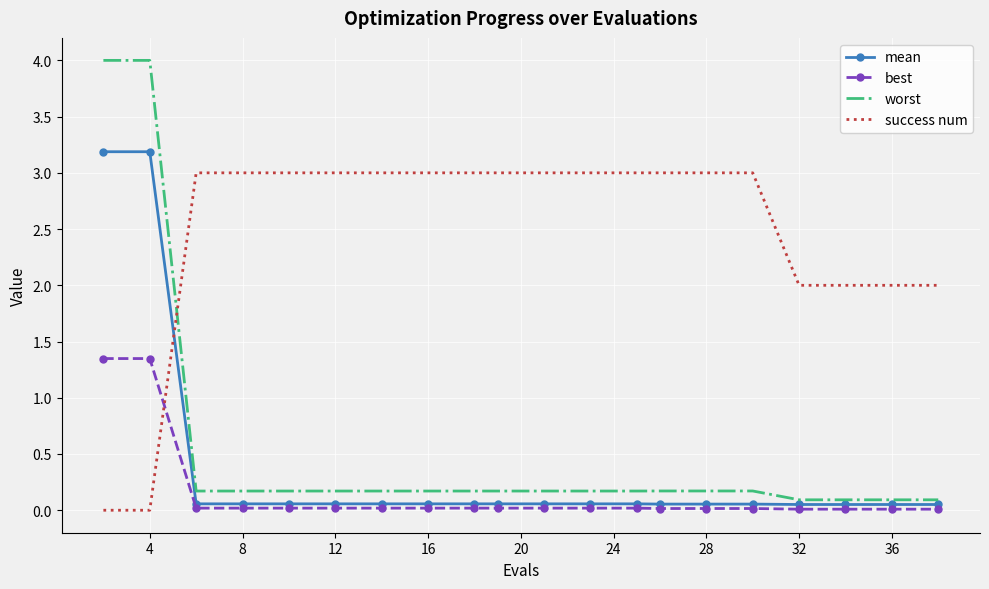

Which series has the widest spread of values?

worst